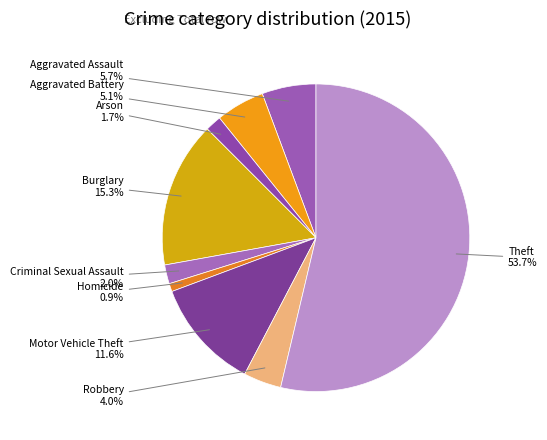

How many segments does this pie chart have?

9